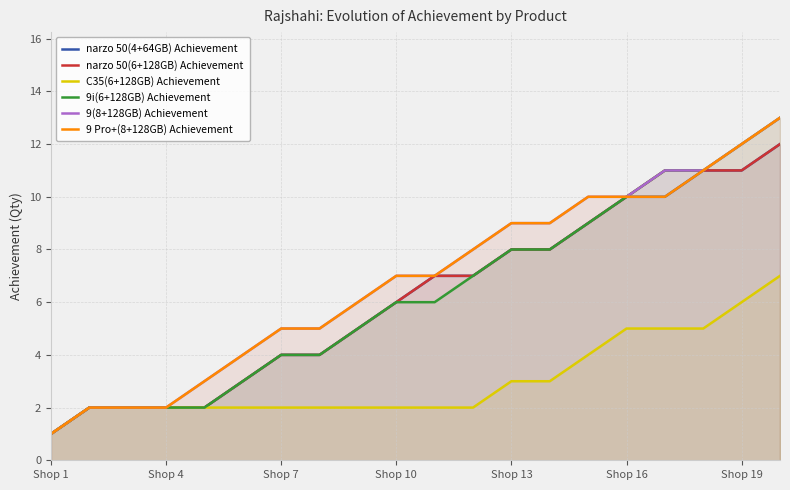

Reading left to right, list all the values displayed in this chart.

narzo 50(4+64GB) Achievement: 1	2	2	2	2	3	4	4	5	6	7	7	8	8	9	10	10	11	11	12
narzo 50(6+128GB) Achievement: 1	2	2	2	2	3	4	4	5	6	7	7	8	8	9	10	11	11	11	12
C35(6+128GB) Achievement: 1	2	2	2	2	2	2	2	2	2	2	2	3	3	4	5	5	5	6	7
9i(6+128GB) Achievement: 1	2	2	2	2	3	4	4	5	6	6	7	8	8	9	10	11	11	12	13
9(8+128GB) Achievement: 1	2	2	2	3	4	5	5	6	7	7	8	9	9	10	10	11	11	12	13
9 Pro+(8+128GB) Achievement: 1	2	2	2	3	4	5	5	6	7	7	8	9	9	10	10	10	11	12	13